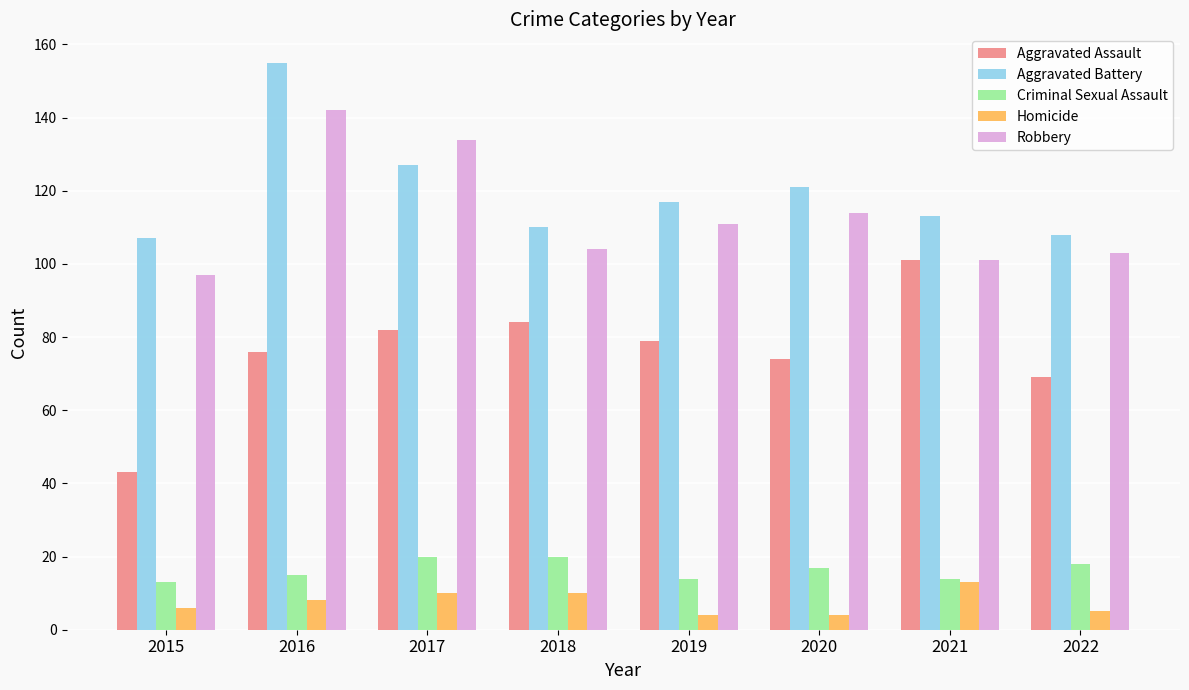

What is the difference between the highest and lowest values at 2019?

113